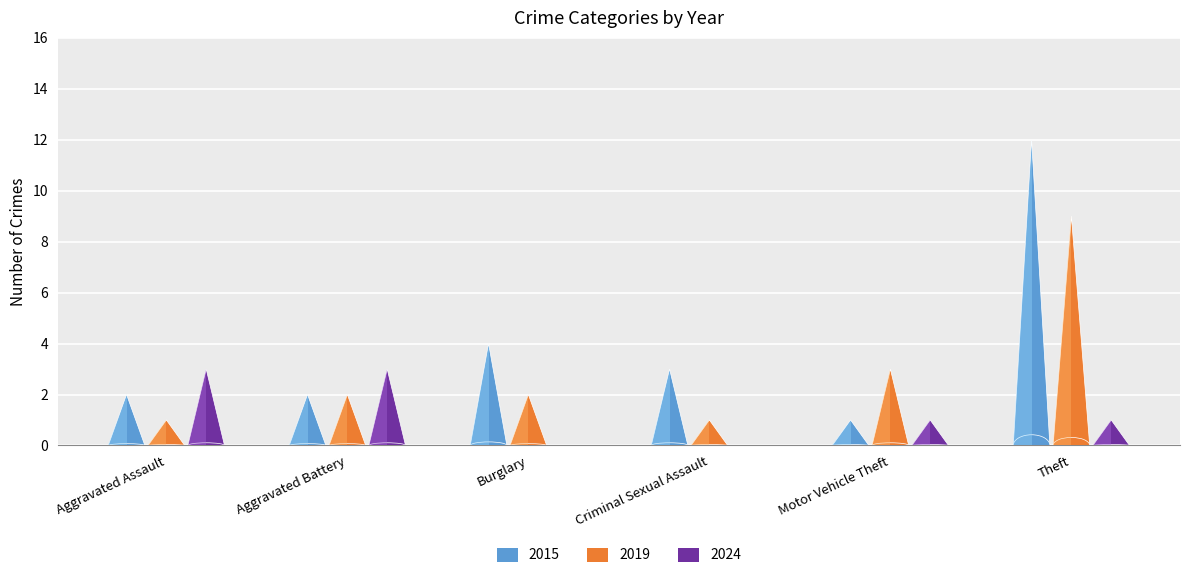

Reading left to right, transcribe all the data shown in this chart.

2015: Aggravated Assault=2	Aggravated Battery=2	Burglary=4	Criminal Sexual Assault=3	Motor Vehicle Theft=1	Theft=12
2019: Aggravated Assault=1	Aggravated Battery=2	Burglary=2	Criminal Sexual Assault=1	Motor Vehicle Theft=3	Theft=9
2024: Aggravated Assault=3	Aggravated Battery=3	Burglary=0	Criminal Sexual Assault=0	Motor Vehicle Theft=1	Theft=1